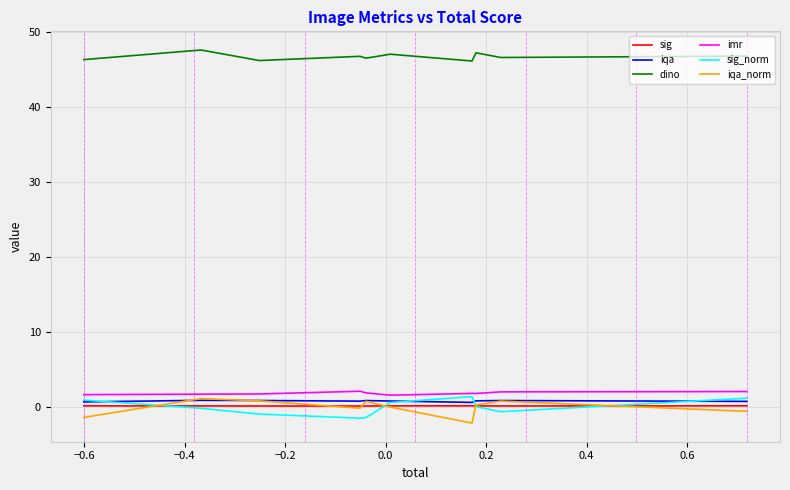

What is the maximum value shown in the chart?

47.6